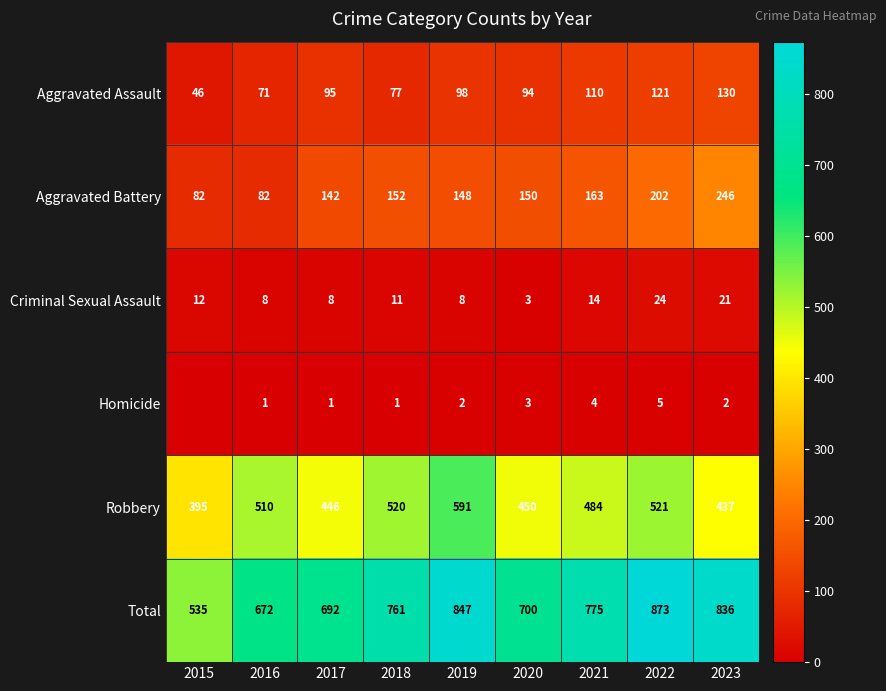

Which series changed the most between 2020 and 2023?

Total